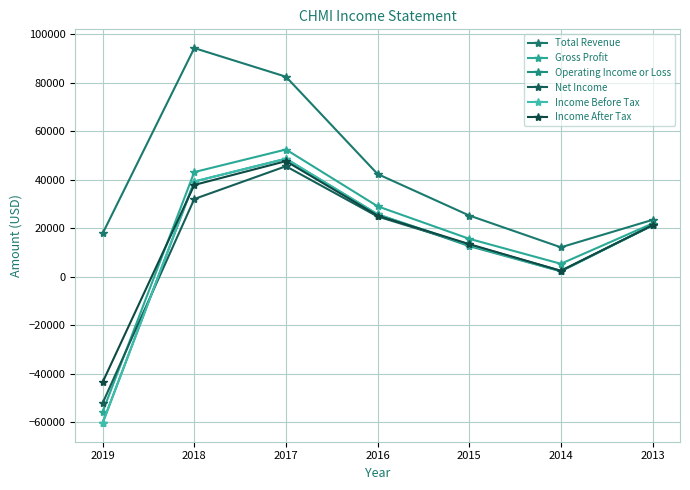

How many values in Gross Profit are above zero?

6